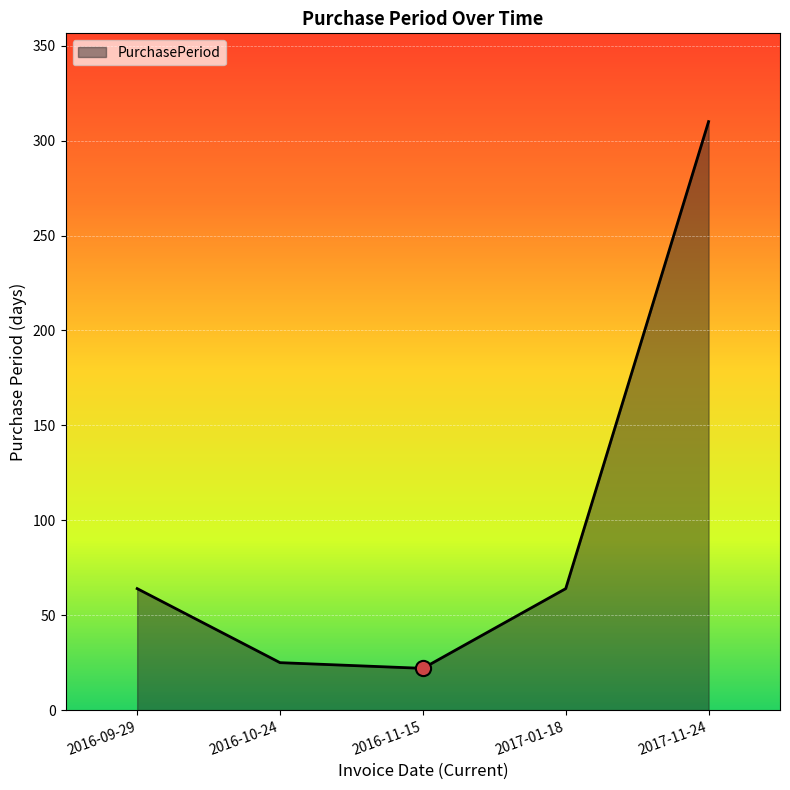

What is the change in value from 2016-10-24 to 2017-11-24?

+285